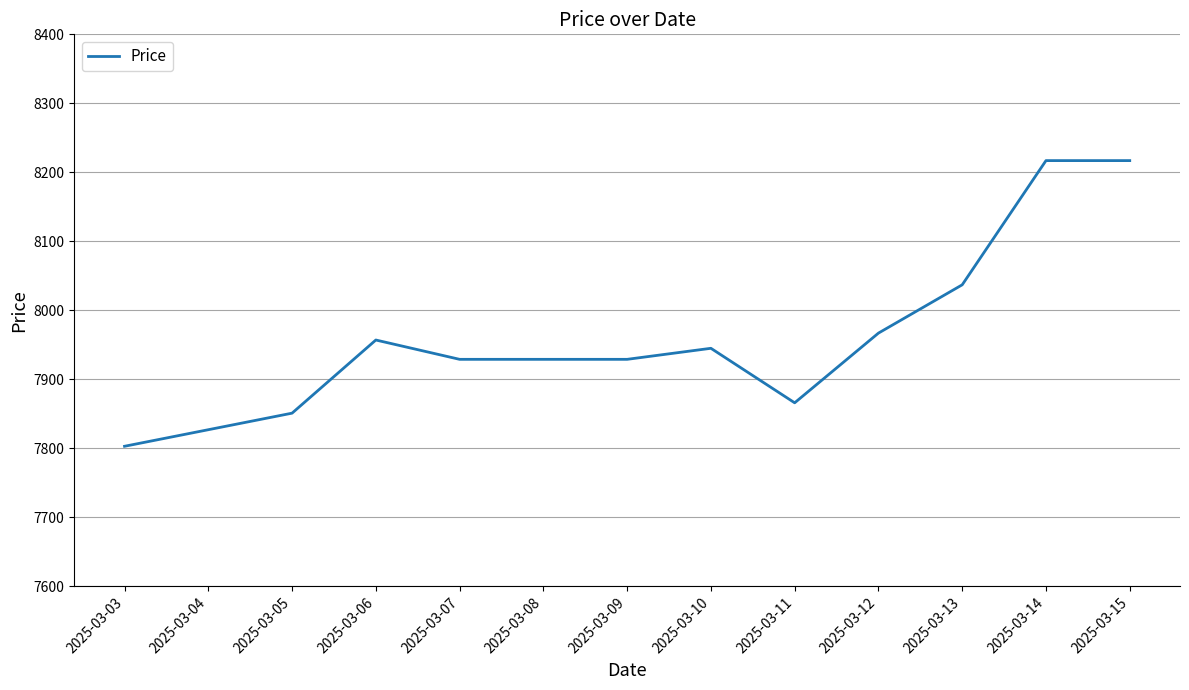

What is the difference between the values at 2025-03-15 and 2025-03-04?

390